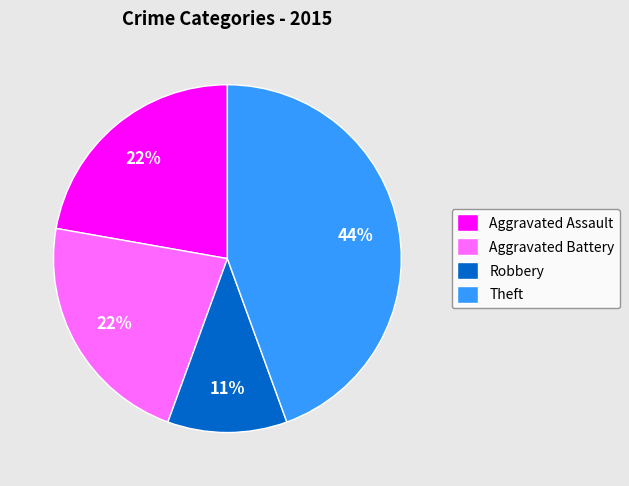

What is the ratio of the value at Theft to the value at Aggravated Battery?

2.0